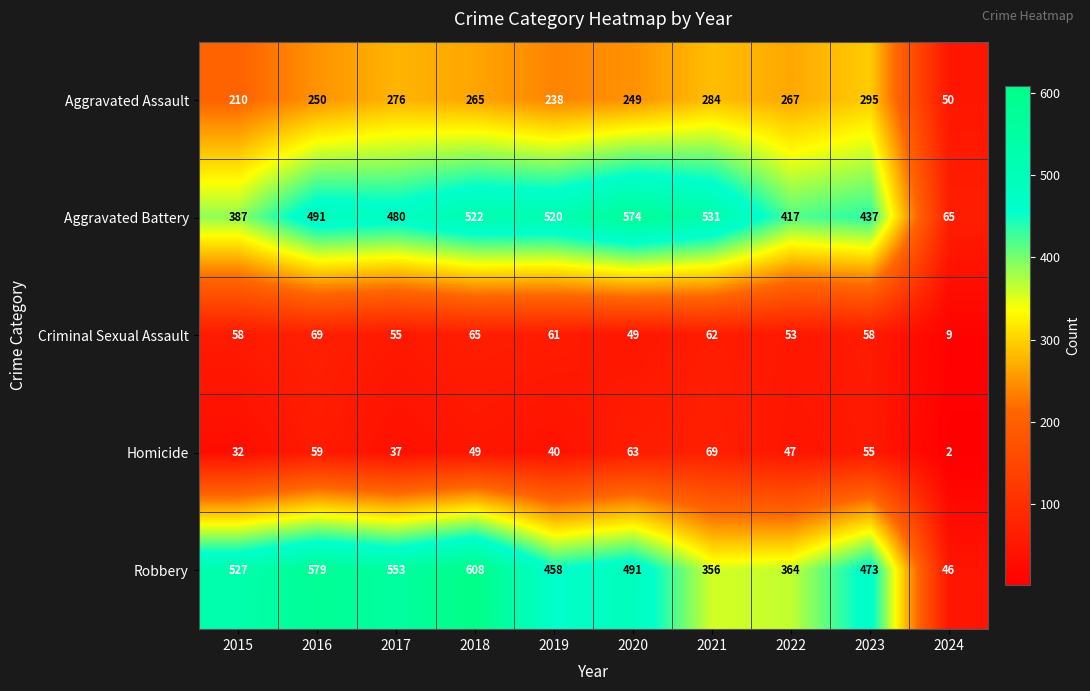

Rank the categories by Aggravated Battery value from lowest to highest.

2024, 2015, 2022, 2023, 2017, 2016, 2019, 2018, 2021, 2020